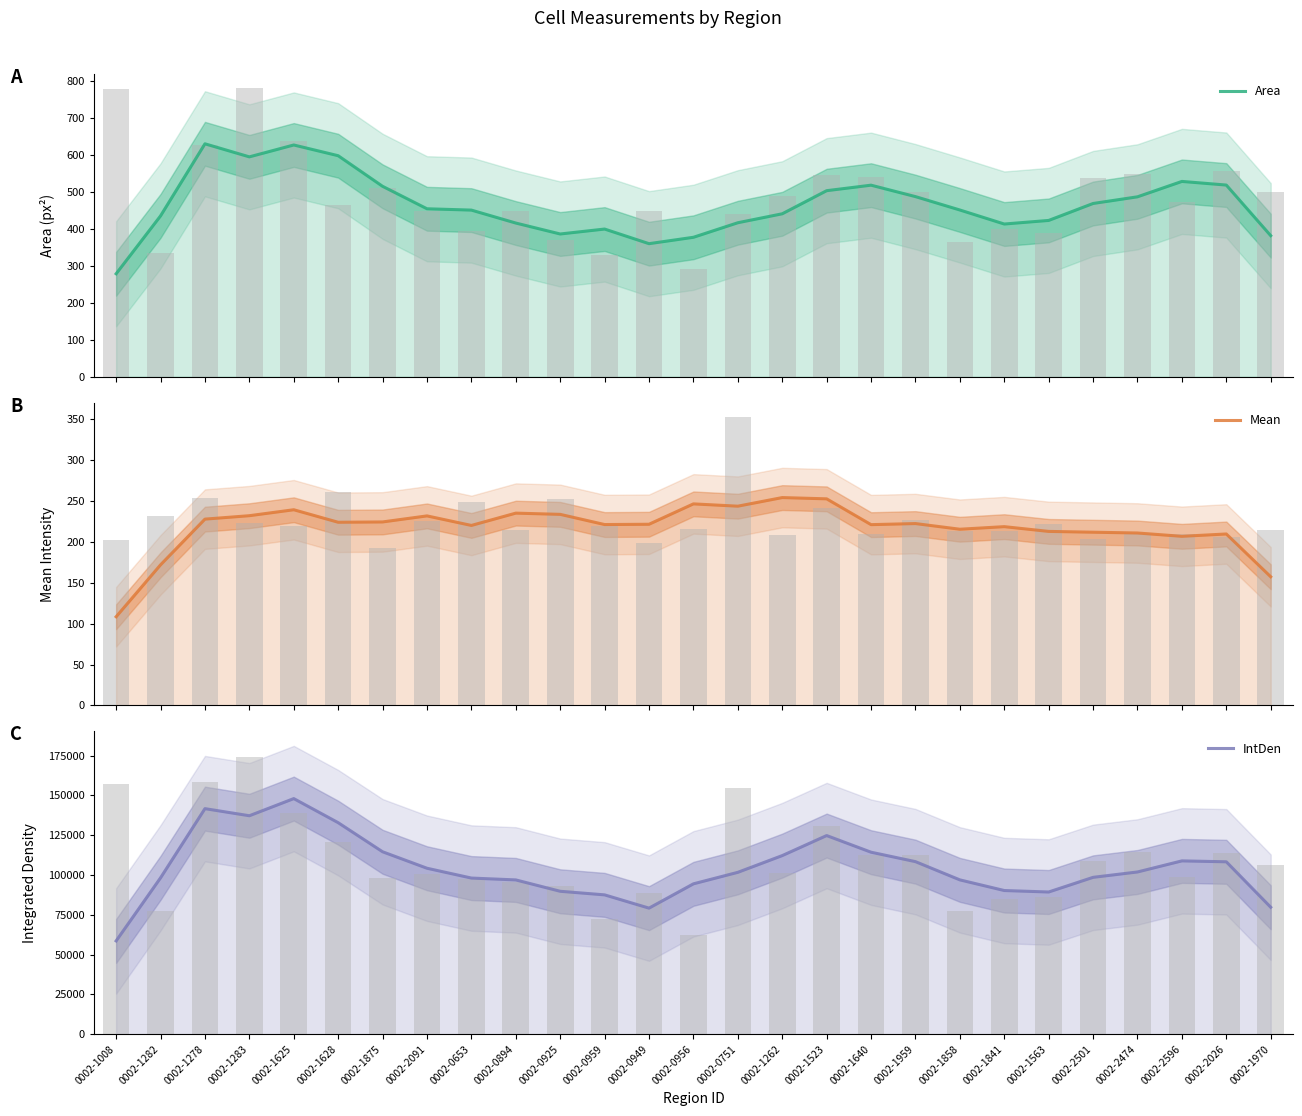

At which category is the sum across all series the highest?

0002-1625